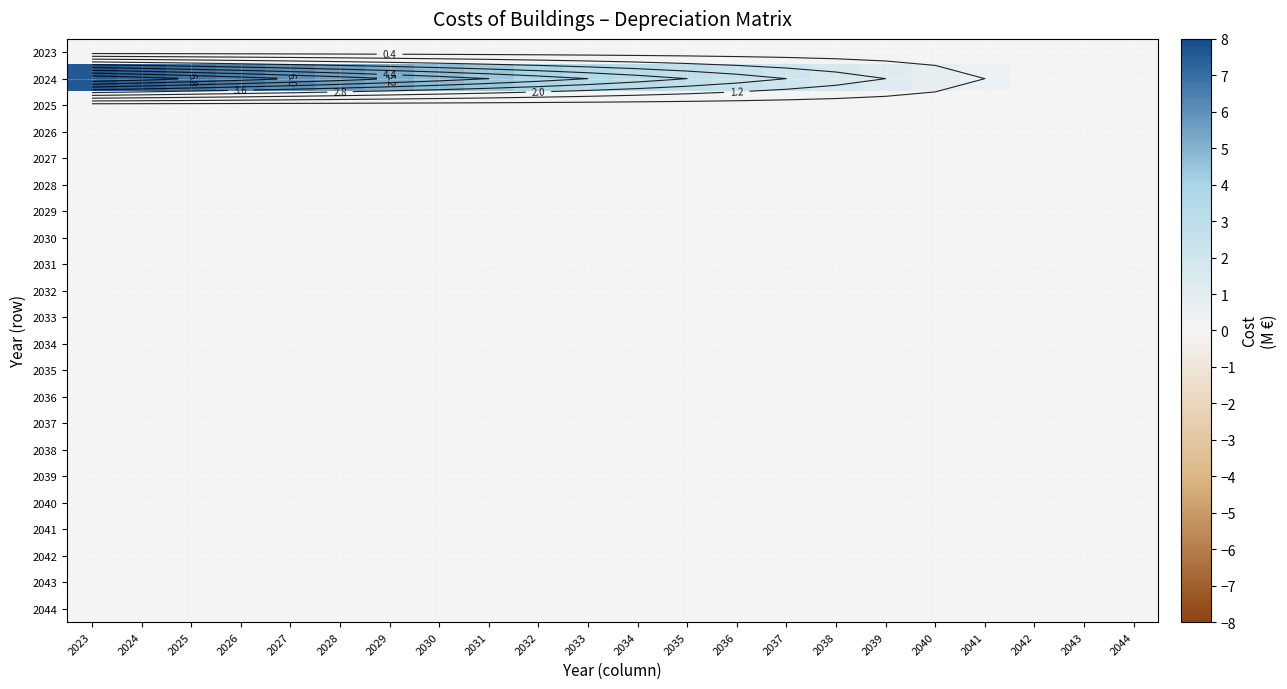

Between 2025 and 2029, which series saw the biggest shift?

2024